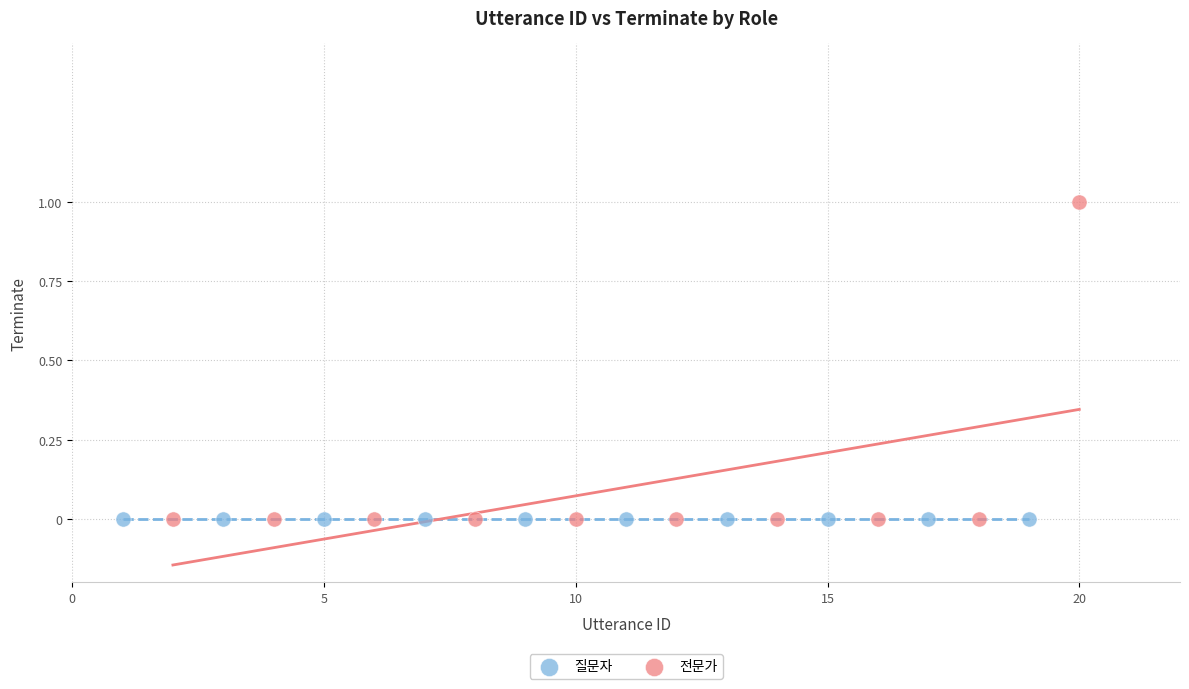

Which series contains the highest Y value?

전문가